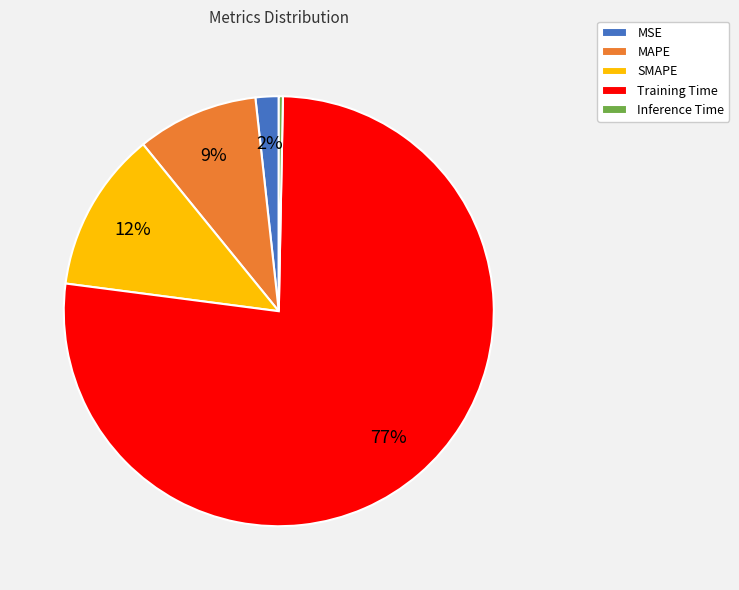

To the nearest percent, what portion does MAPE represent?

9%